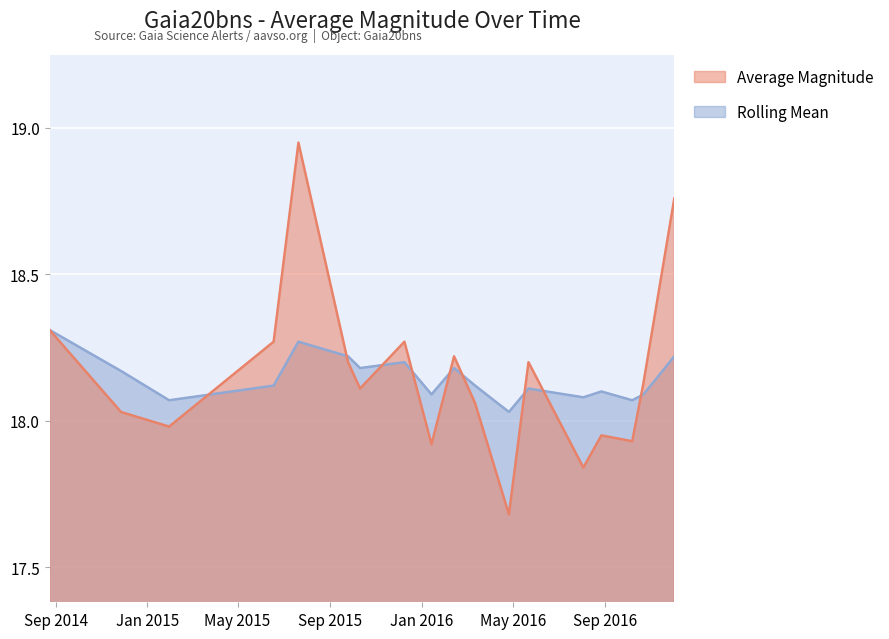

What is the value of the Rolling Mean point at the 3rd from the left?

18.1